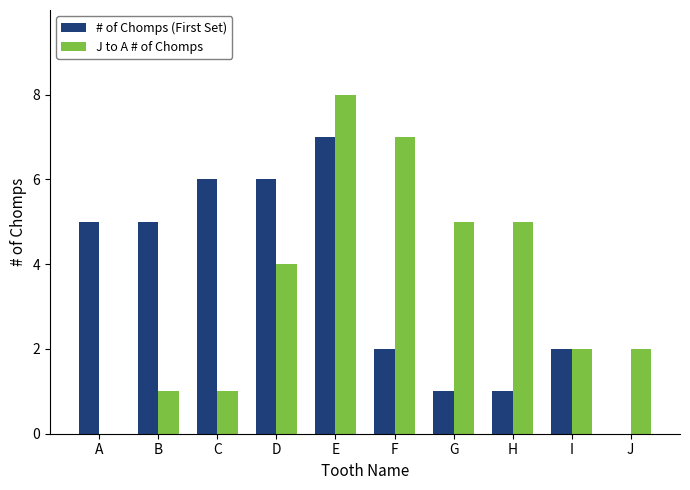

Is the value of # of Chomps (First Set) at C greater than the value of J to A # of Chomps at F?

No